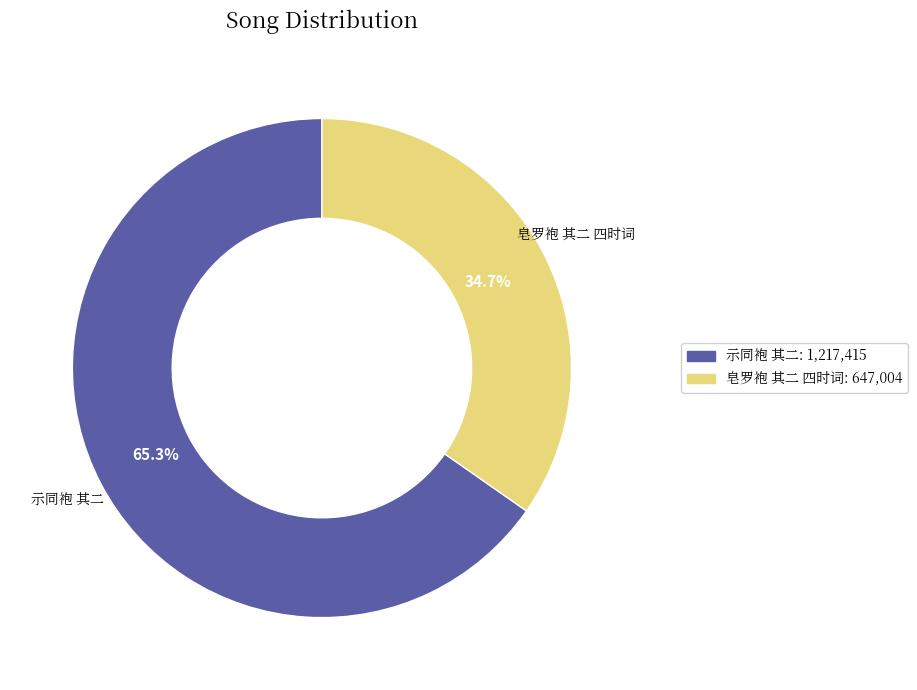

Does 皂罗袍 其二 四时词 represent more than half of the total?

No